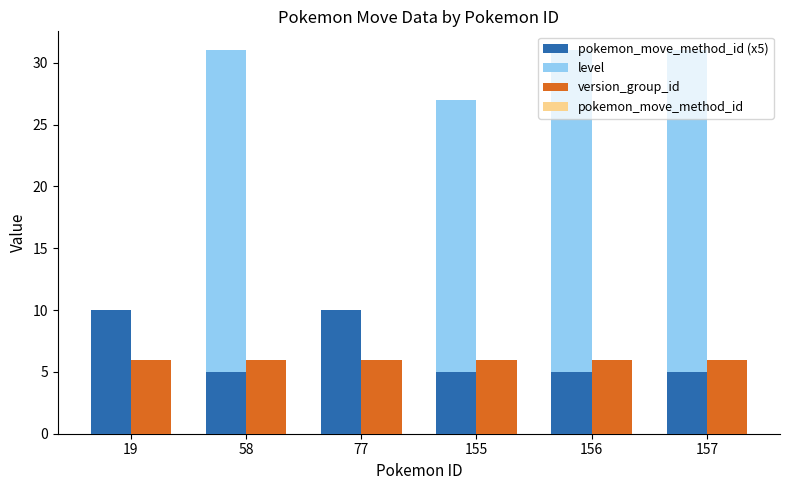

Is it true that pokemon_move_method_id (x5) equals 14 at 77?

False